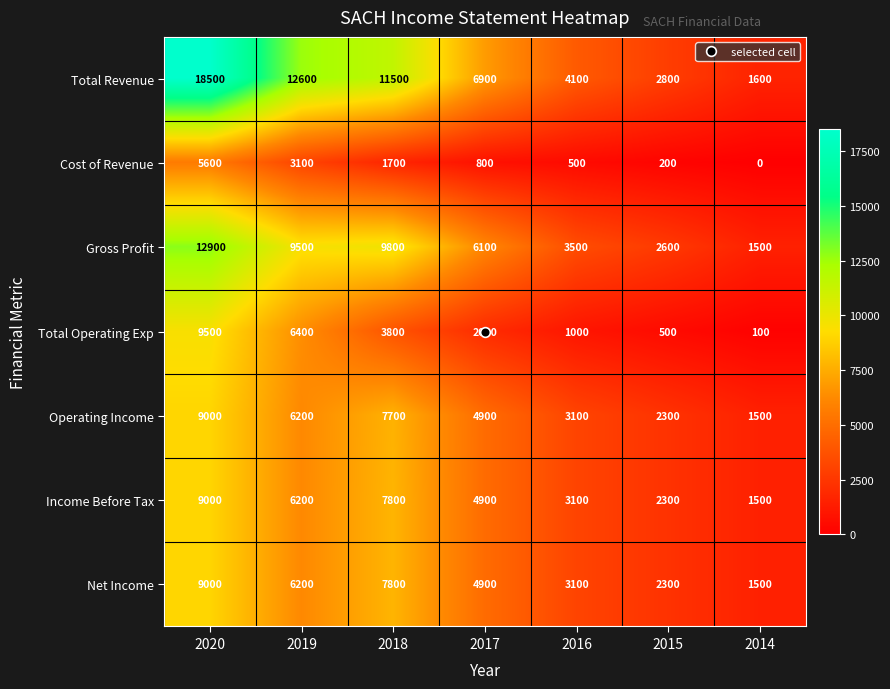

Which series has the widest spread of values?

Total Revenue